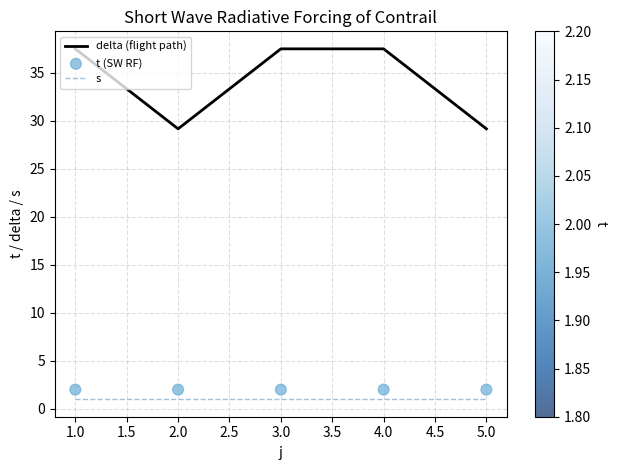

Which series has the largest Y range (max minus min)?

delta (flight path)